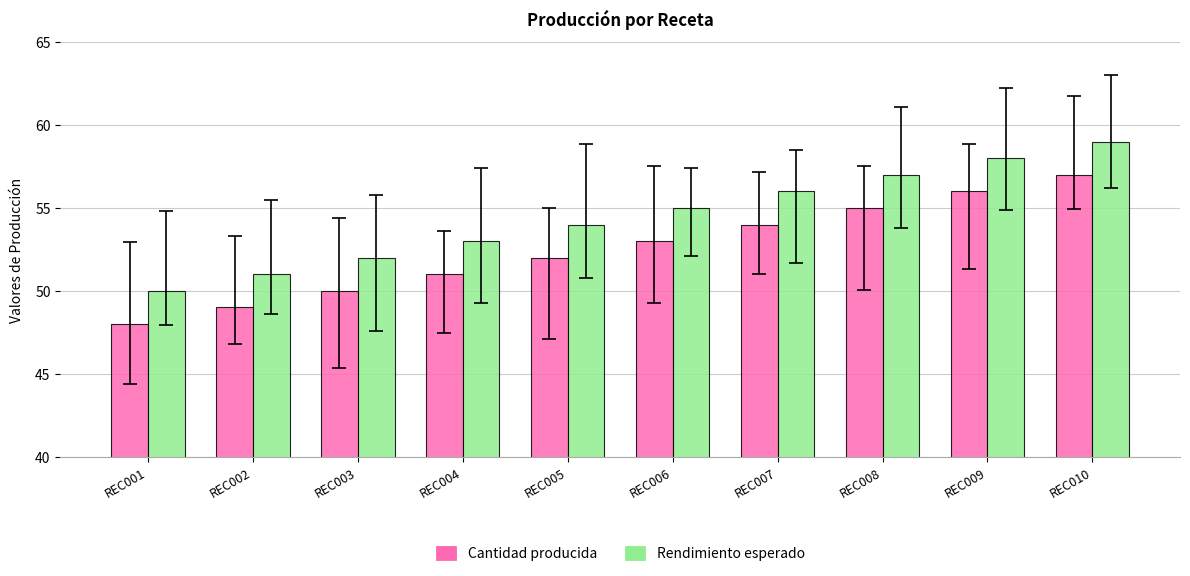

What are all the series names shown in the legend?

Cantidad producida, Rendimiento esperado